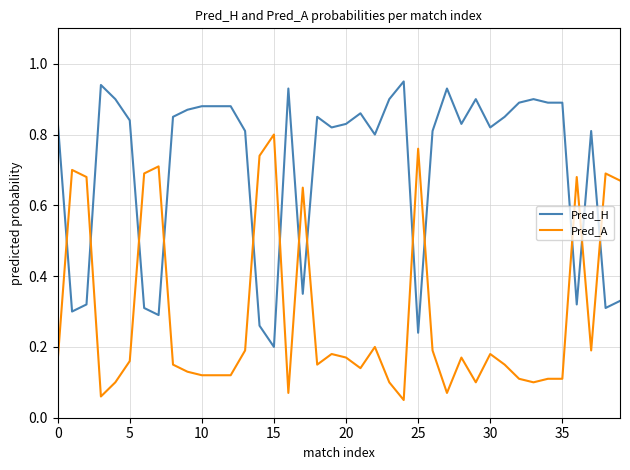

What is the sum of all Pred_A values?

11.6